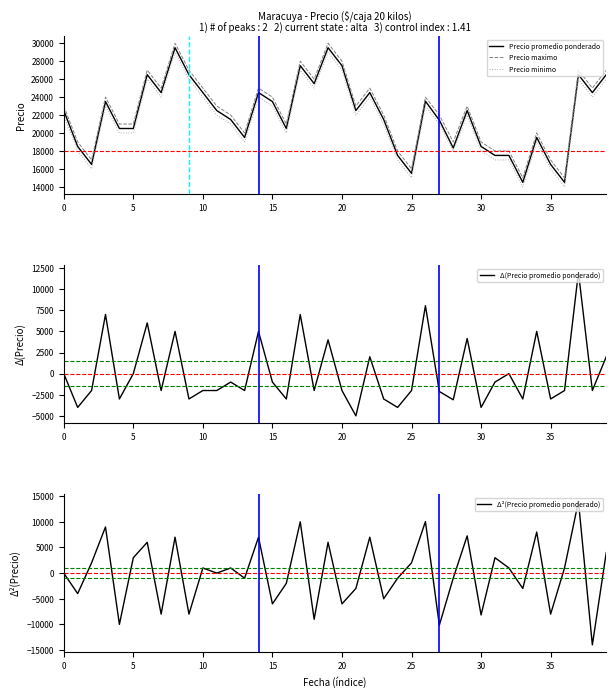

In Δ²(Precio promedio ponderado), how many points are lower than both neighbors (excluding endpoints)?

15